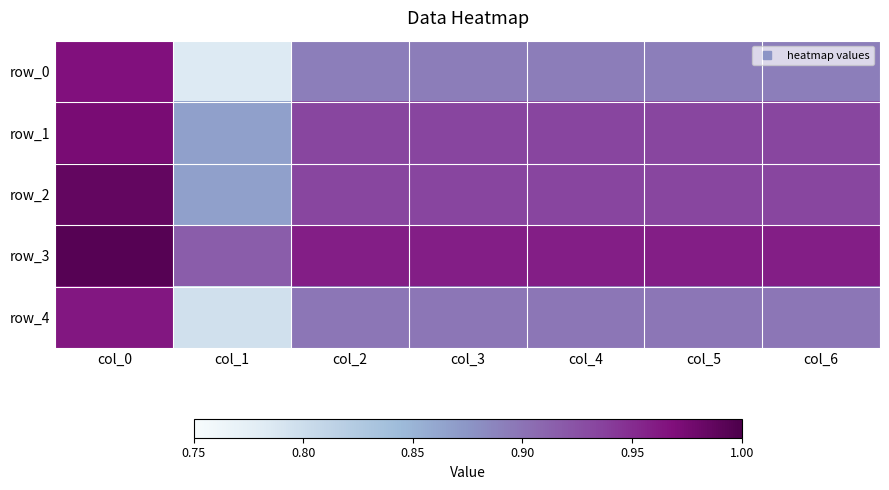

Reading left to right, list all the values displayed in this chart.

row_0: 1.0	0.8	0.9	0.9	0.9	0.9	0.9
row_1: 1.0	0.9	0.9	0.9	0.9	0.9	0.9
row_2: 1.0	0.9	0.9	0.9	0.9	0.9	0.9
row_3: 1.0	0.9	1.0	1.0	1.0	1.0	1.0
row_4: 1.0	0.8	0.9	0.9	0.9	0.9	0.9